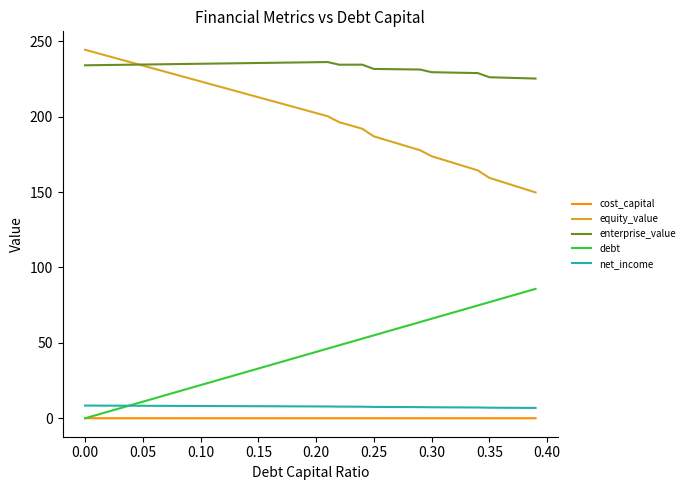

True or false: equity_value and cost_capital cross at least once.

False